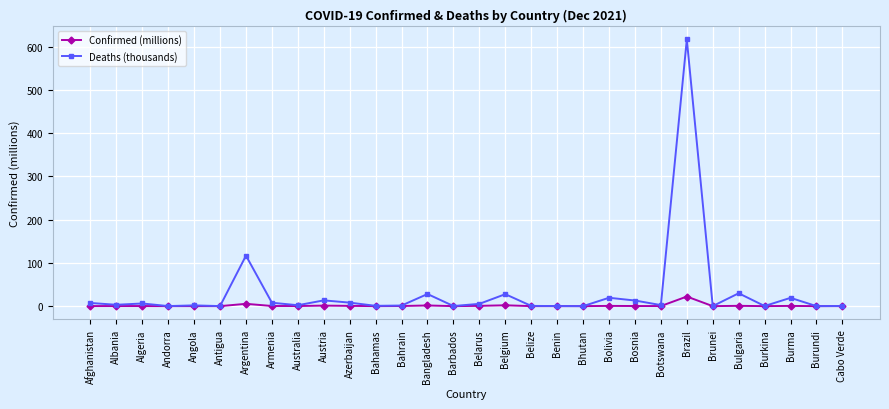

True or false: Deaths (thousands) has more than 2 interior local peaks.

True